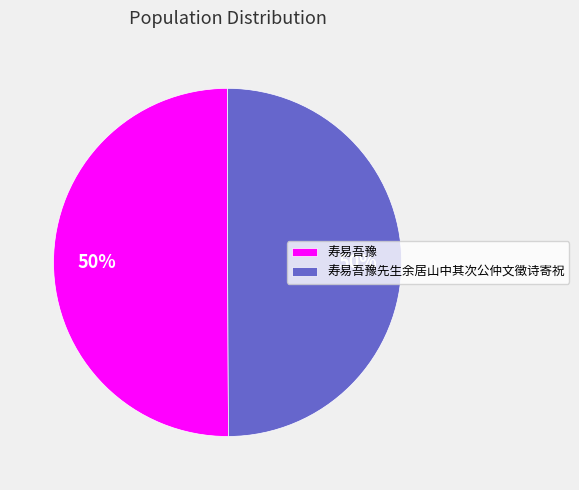

To the nearest percent, what portion does 寿易吾豫先生余居山中其次公仲文徵诗寄祝 represent?

50%